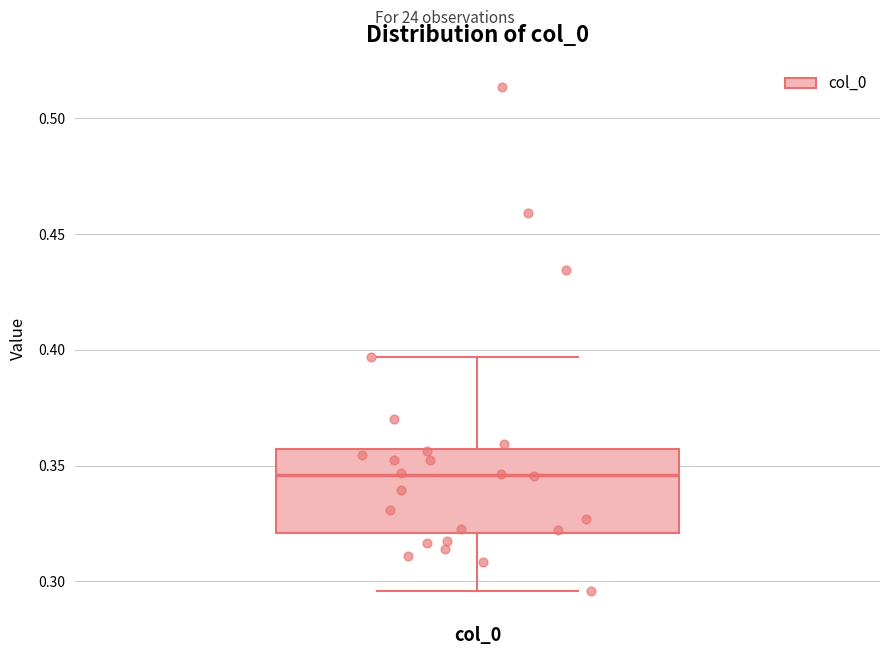

Read this box plot against the y-axis: the position of the median line, the range covered by the box, and the ends of both whiskers. The values are not printed on the chart, so give them approximately, as read against the axis.

median 0.345, box 0.320 to 0.355, whiskers 0.295 to 0.395